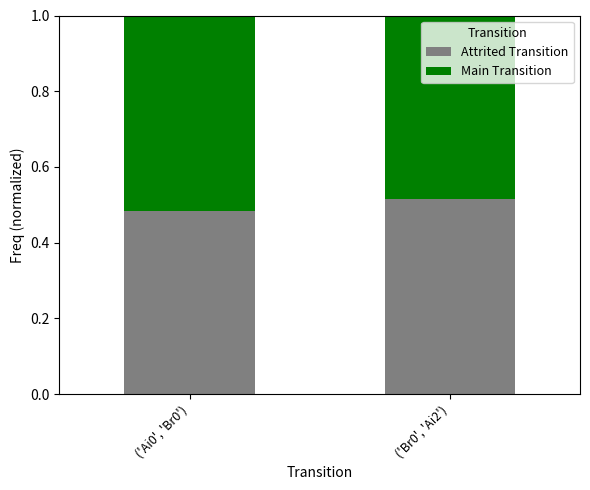

Is it true that Attrited Transition equals 0.8 at ('Ai0', 'Br0')?

False